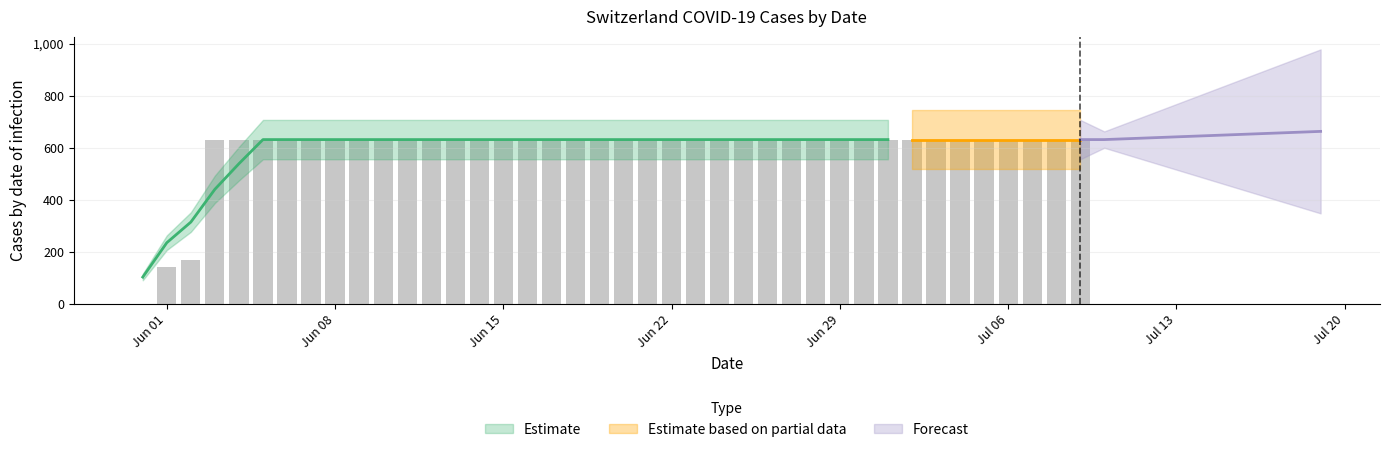

The value at 2020-06-06 is 824. True or false?

False